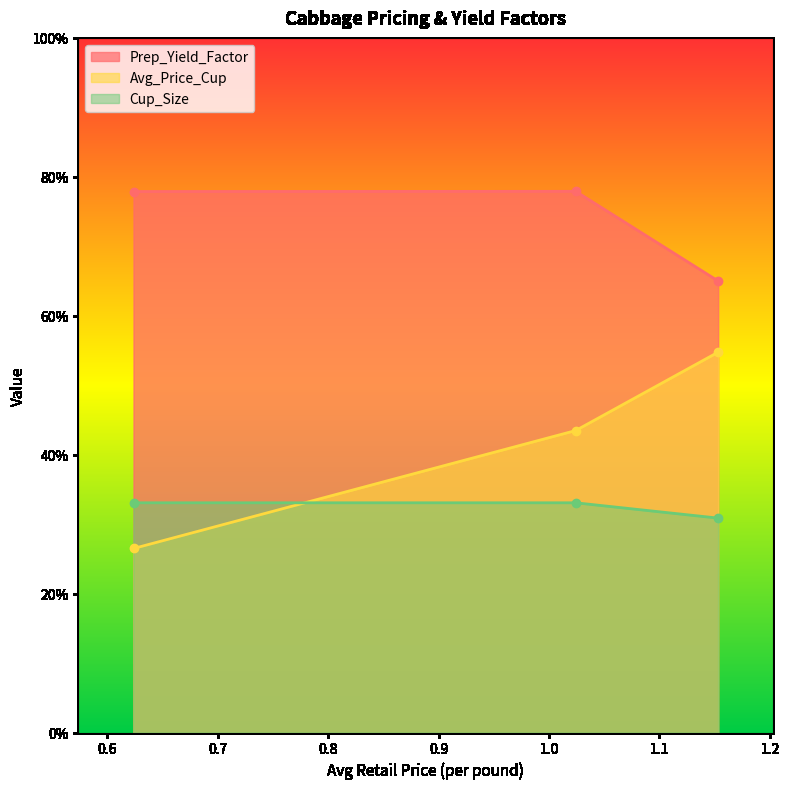

The value of Avg_Price_Cup at 0.6238712291 is 0.3. True or false?

True